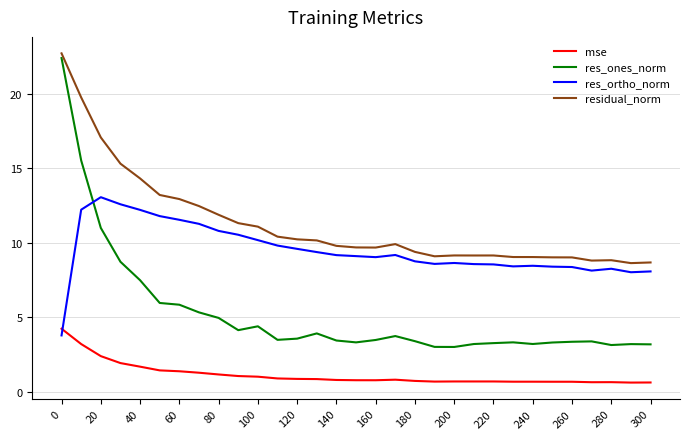

What is the highest value of the residual_norm series?

22.7